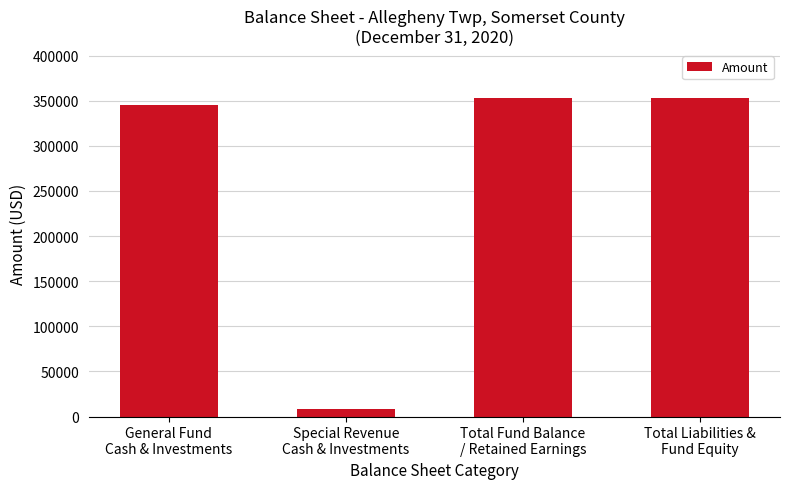

Does the chart contain stacked bars?

No